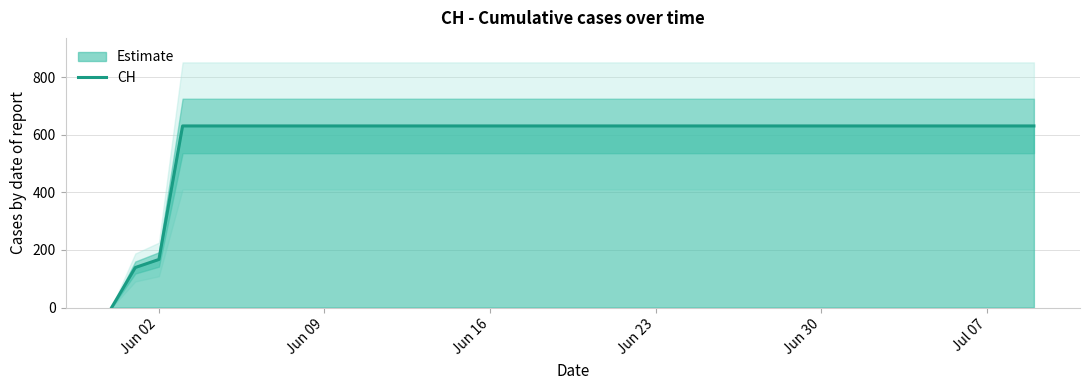

The value at Jun 16 is 631. True or false?

True